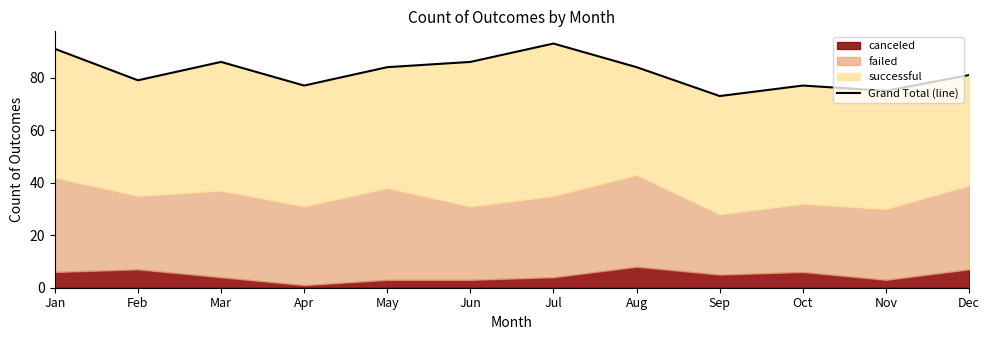

What is the change in value from Mar to Aug?

-2